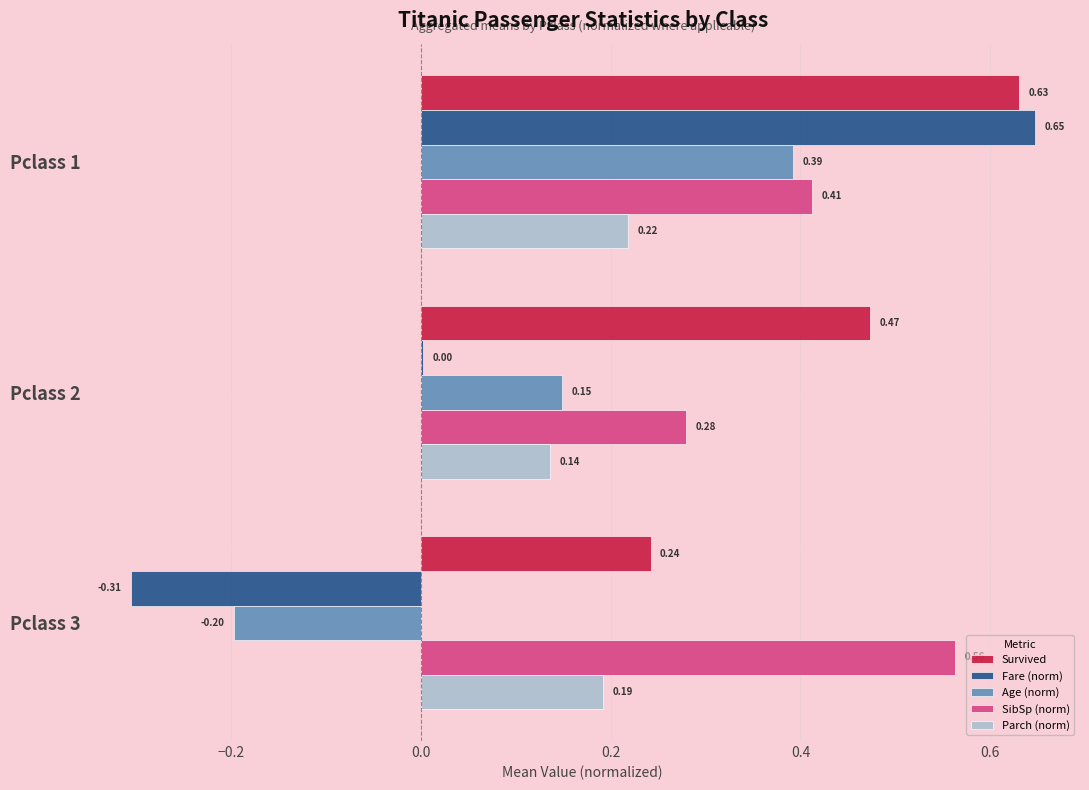

What is the sum of the Survived values at Pclass 1 and Pclass 3?

0.9